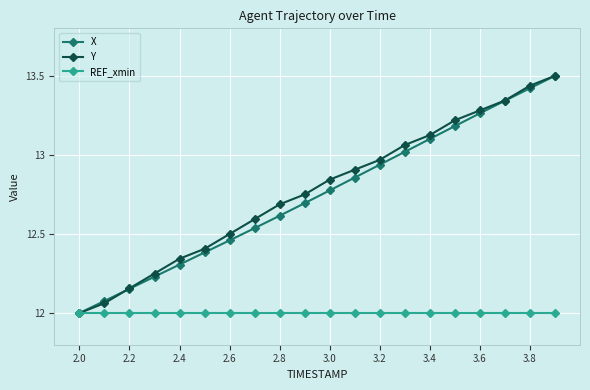

What is the difference between the second highest and minimum values in the Y series?

1.4